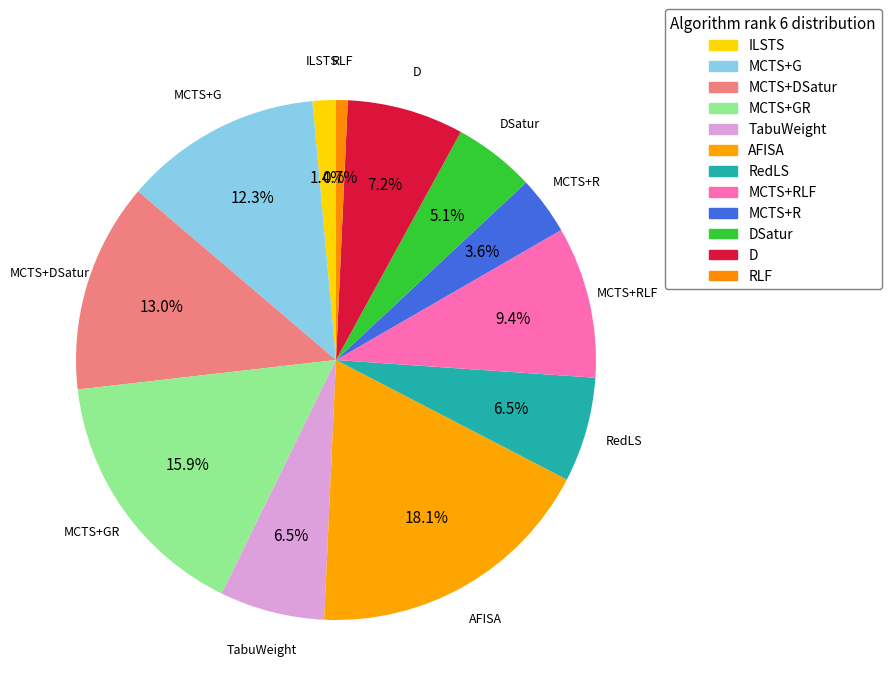

Do ILSTS and D together represent more than half of the pie?

No